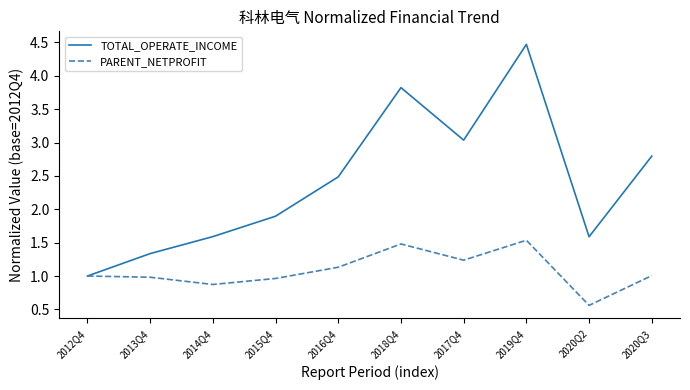

What position from the left is 2018Q4?

6